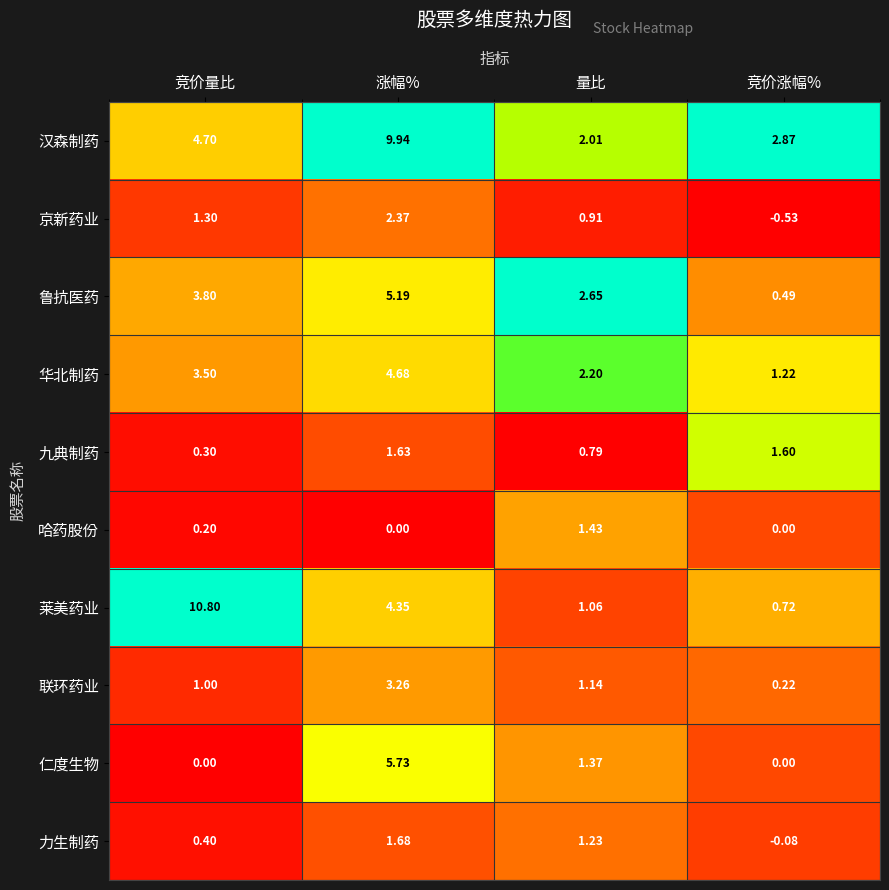

What is the maximum value shown in the chart?

10.8